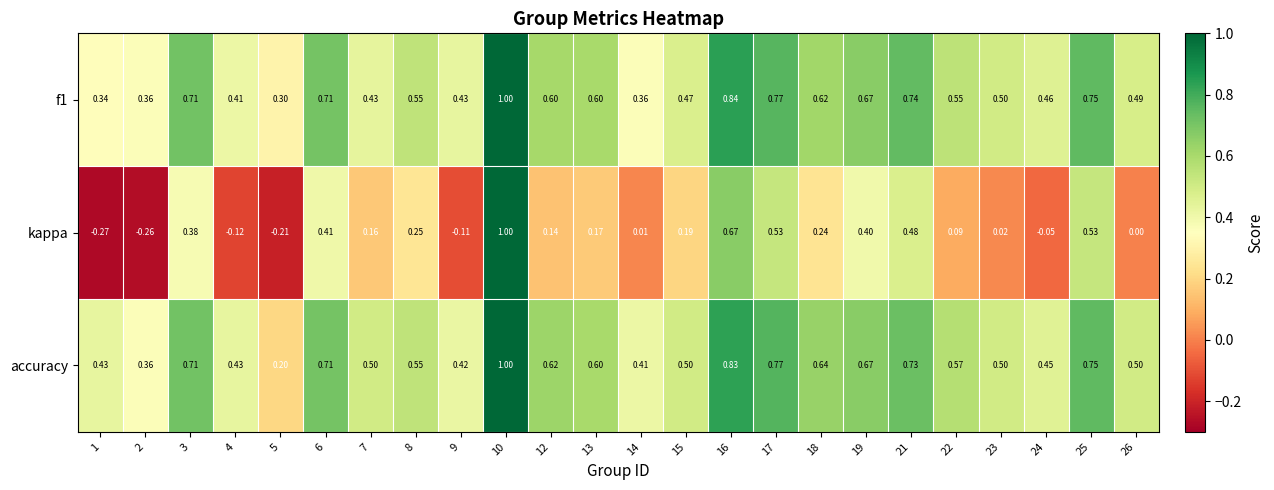

At 24, list the series in order from smallest to largest.

kappa, accuracy, f1